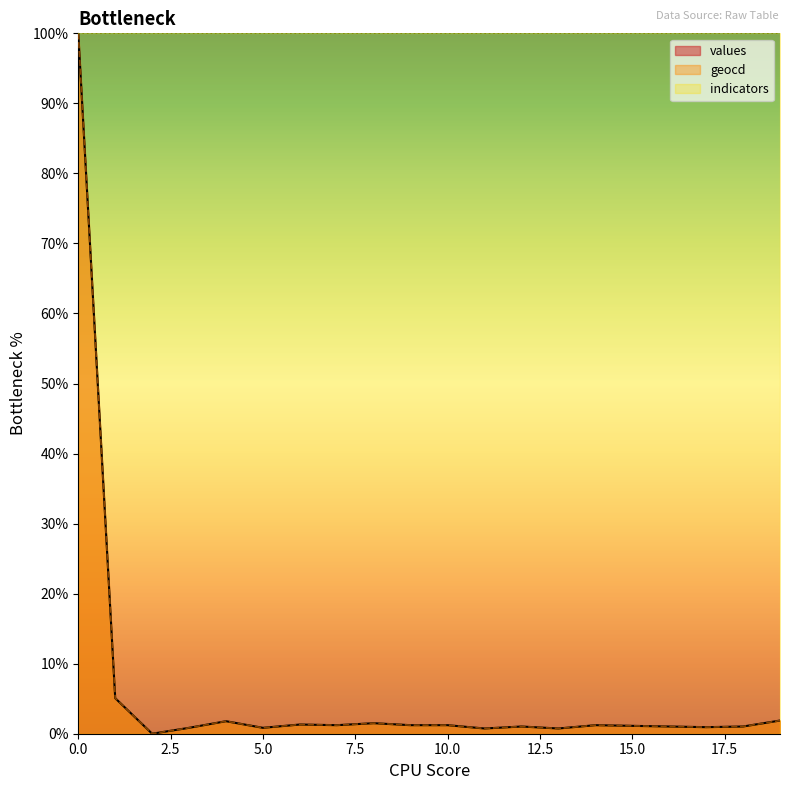

At which label is geocd closest to 50?

1